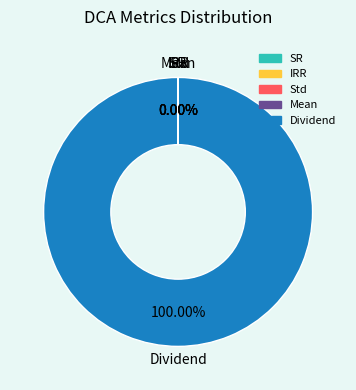

What is the largest slice in the pie chart?

Dividend